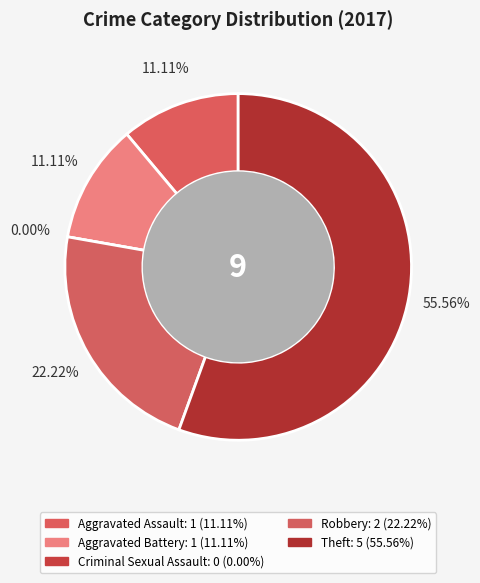

Between Aggravated Assault and Aggravated Battery, which is larger?

Aggravated Assault